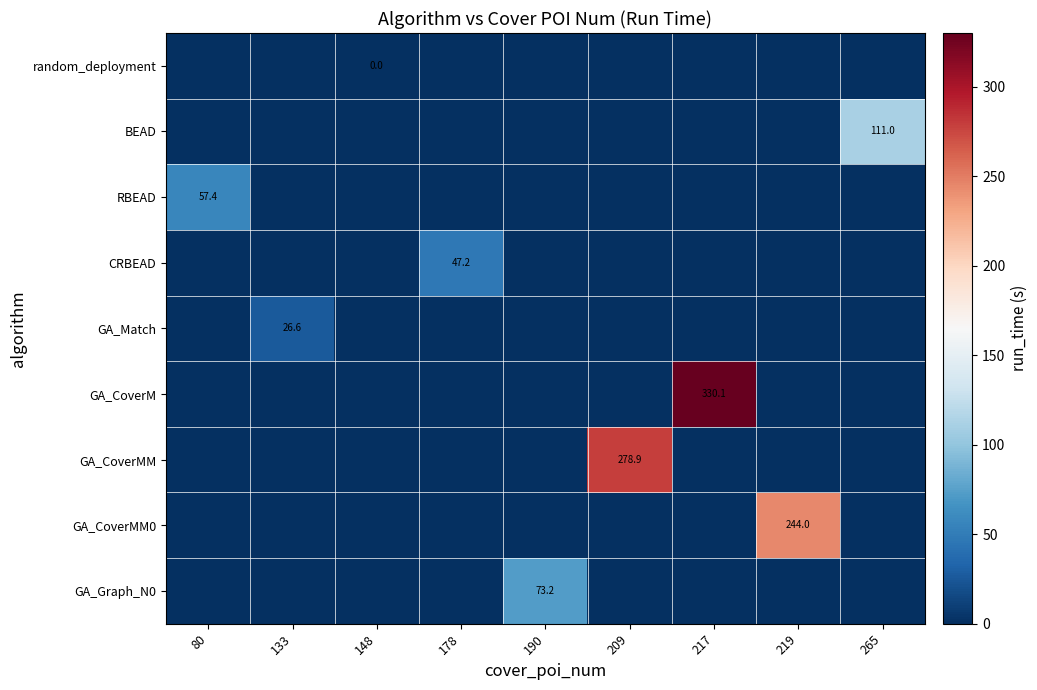

What is the maximum value shown in the chart?

330.1